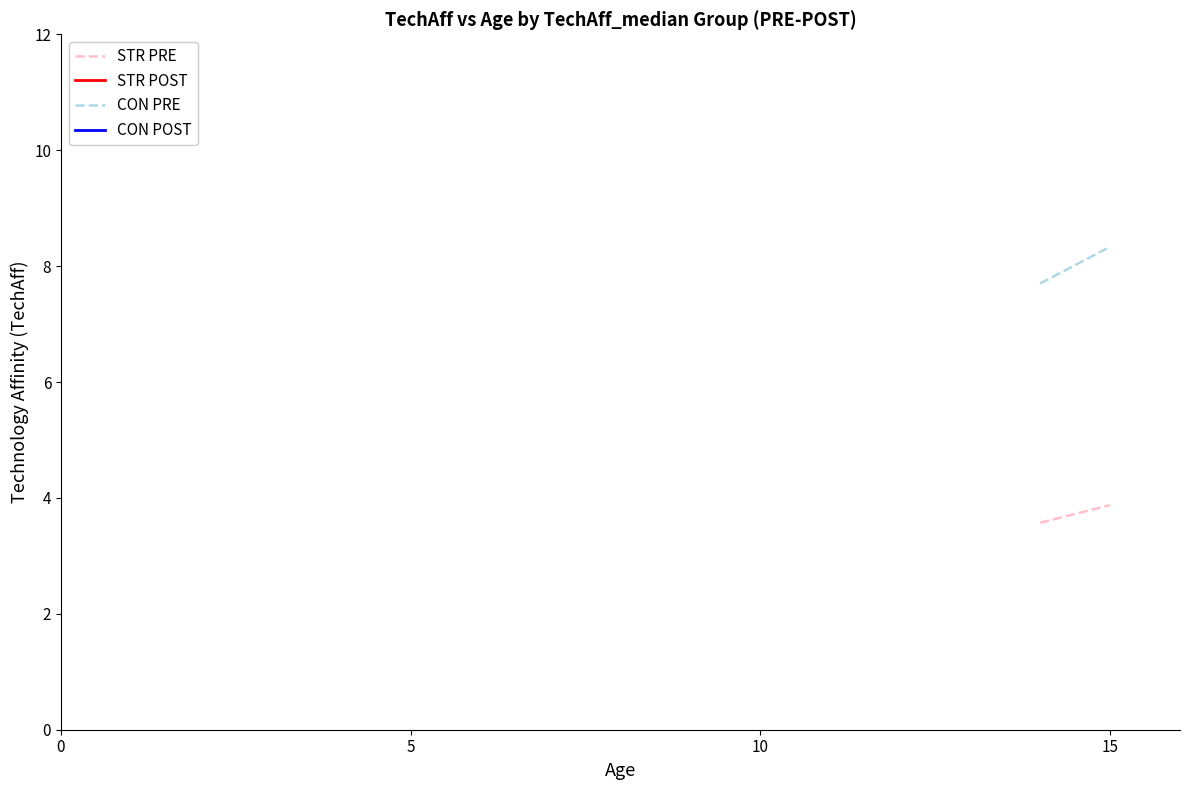

What is the value of the STR PRE point at the 2nd from the left?

3.9